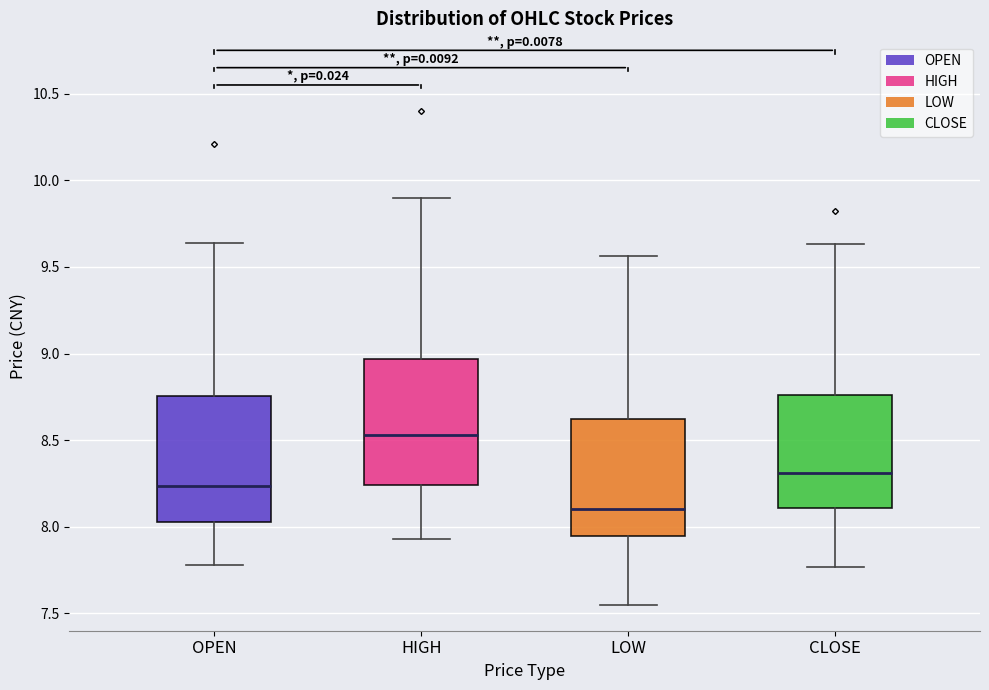

Which box has the highest median line?

HIGH